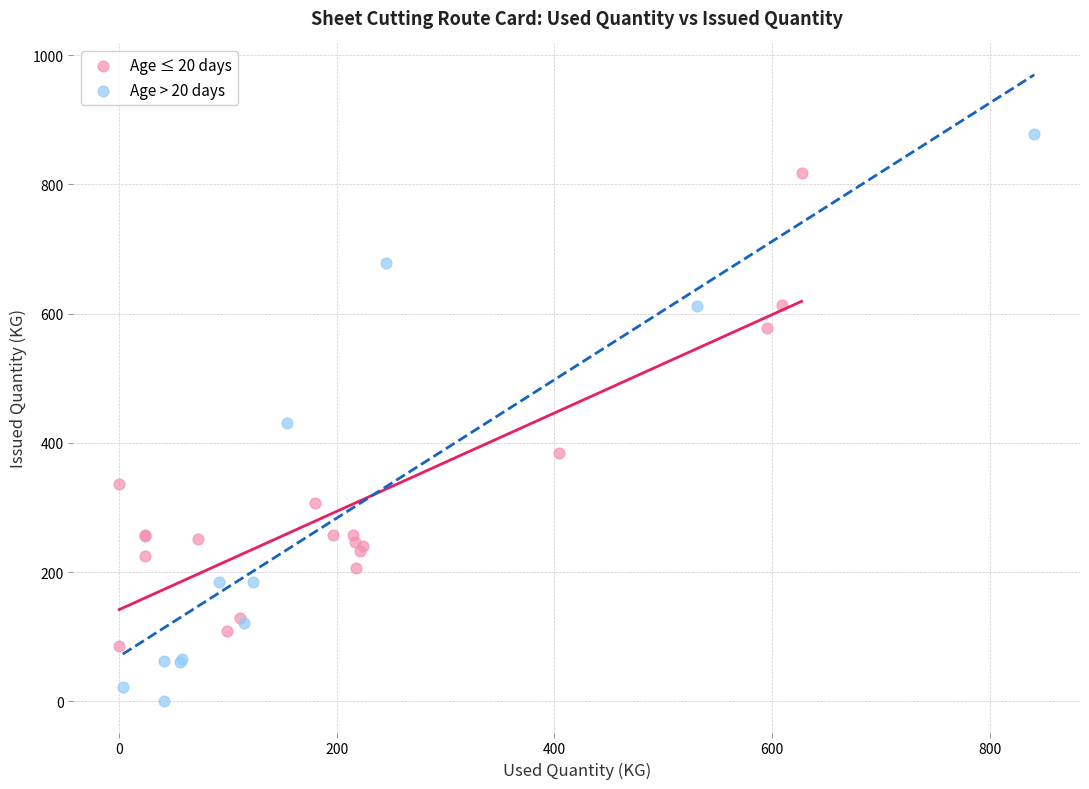

Which series contains the lowest Y value?

Age > 20 days